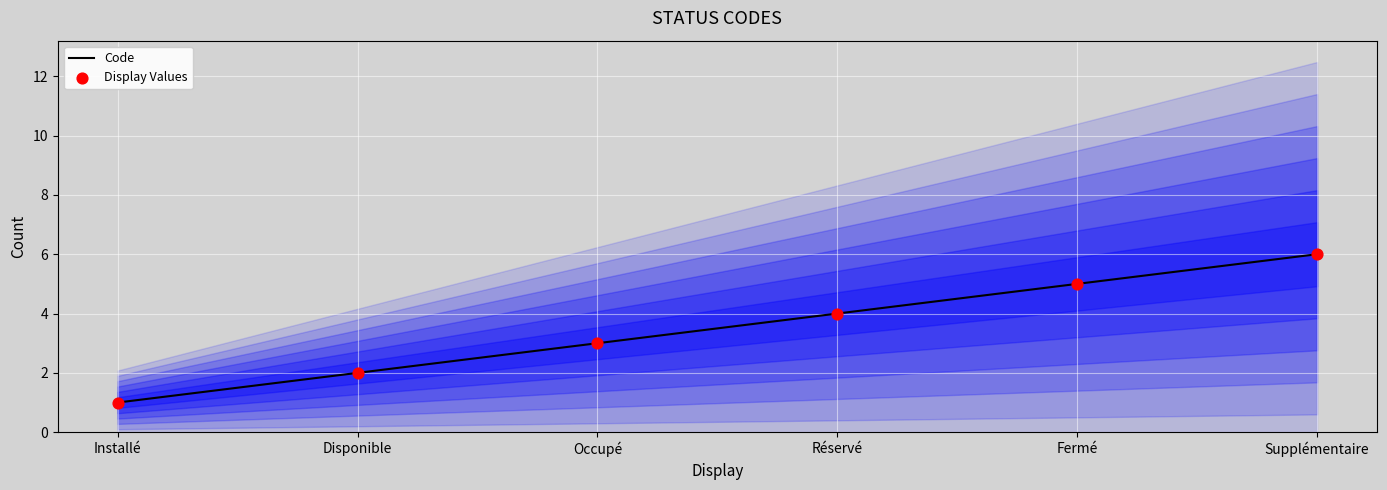

Which series contains the highest Y value?

Code